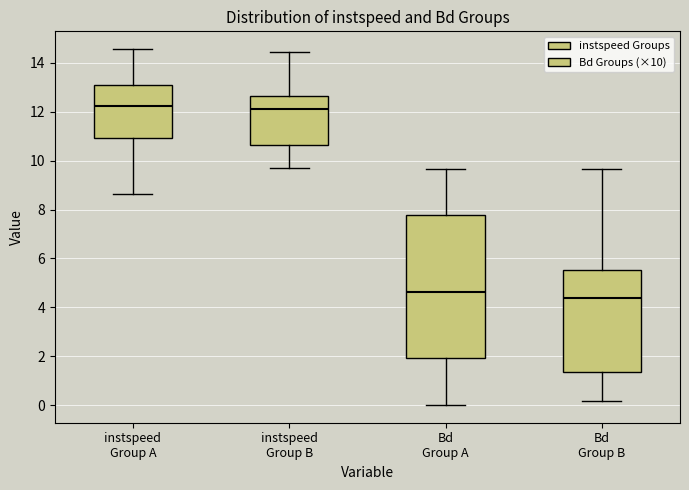

Where does the median line of the box for Bd Group A sit on the y-axis? The values are not printed on the chart, so give them approximately, as read against the axis.

4.6